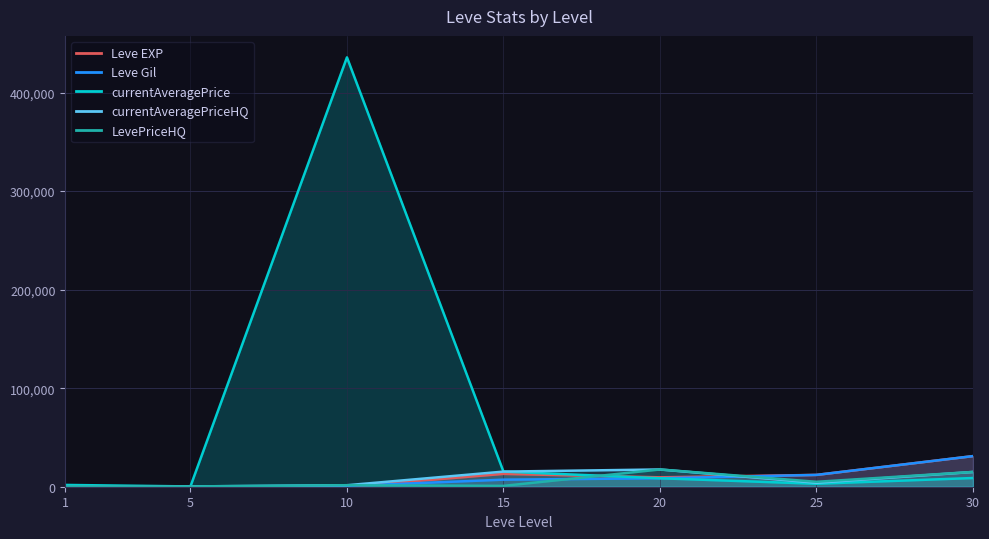

How many data points in currentAveragePrice are less than 8594?

3